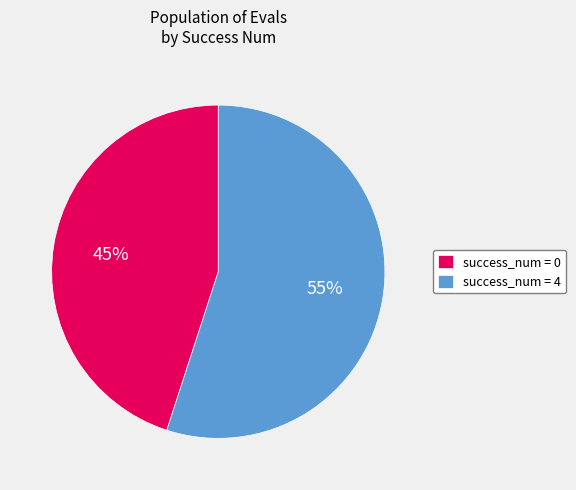

To the nearest percent, what portion does success_num = 0 represent?

45%